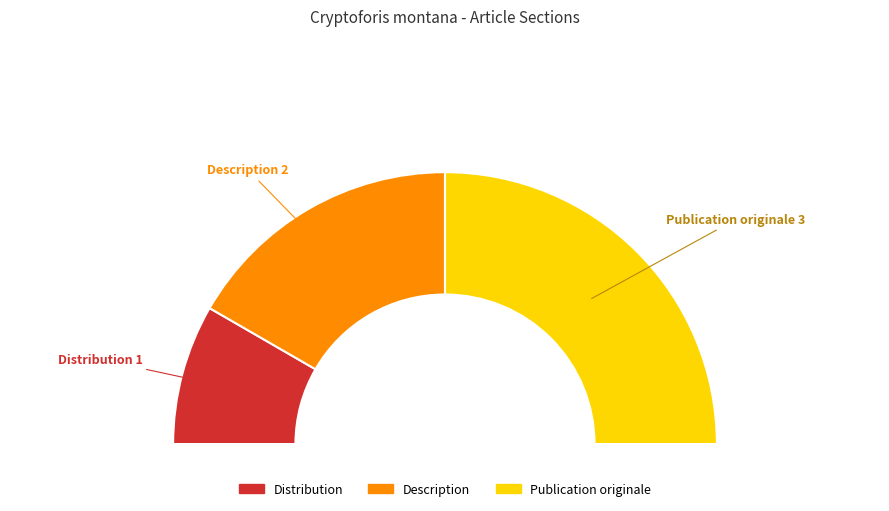

What is the change in value from Distribution to Description?

+1